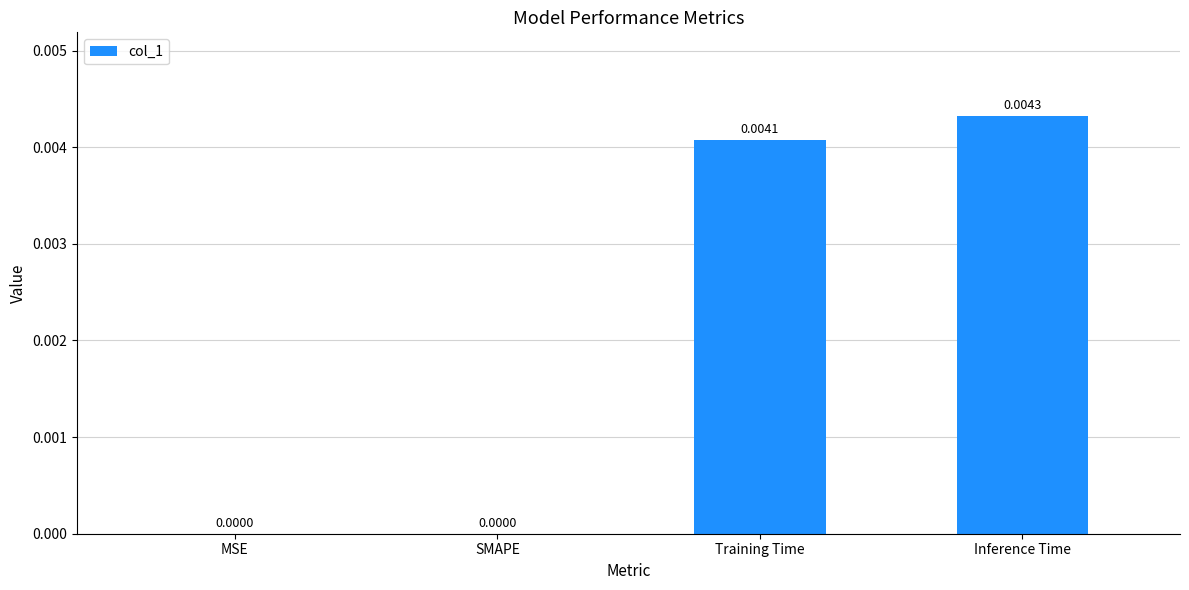

Between MSE and Inference Time, which is larger?

Inference Time